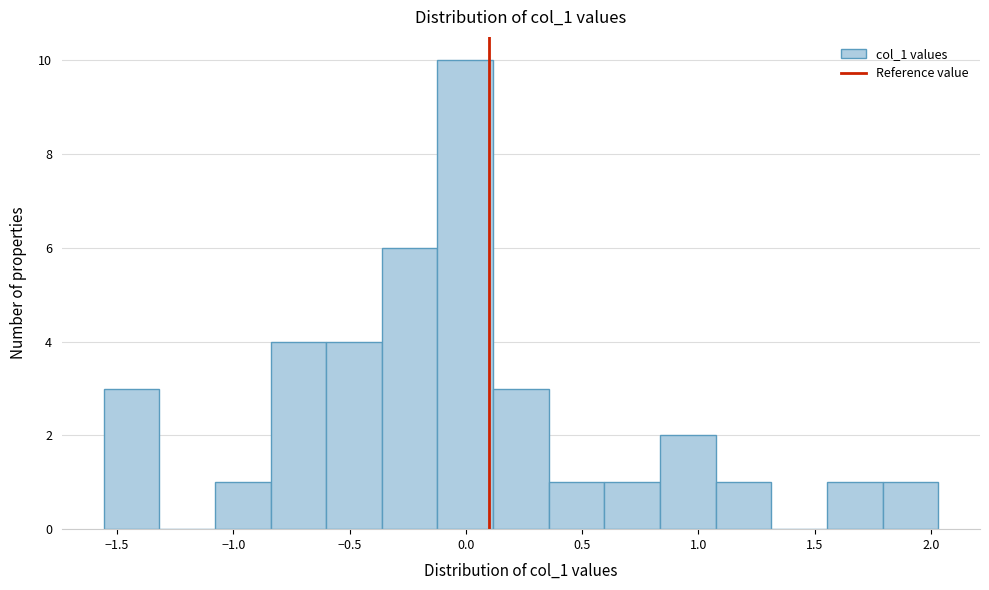

How tall is the bar that spans -0.35 to -0.10 on the x-axis? Neither the bar edges nor the heights are printed on the chart, so give them approximately, as read against the axes.

6